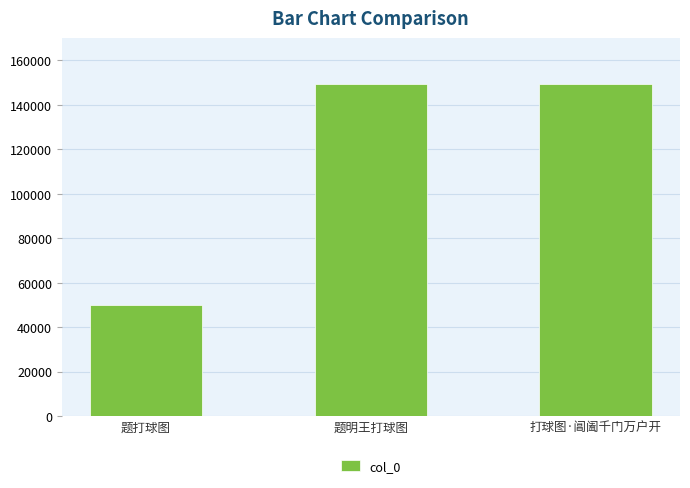

What is the difference between the values at 题明王打球图 and 题打球图?

99290